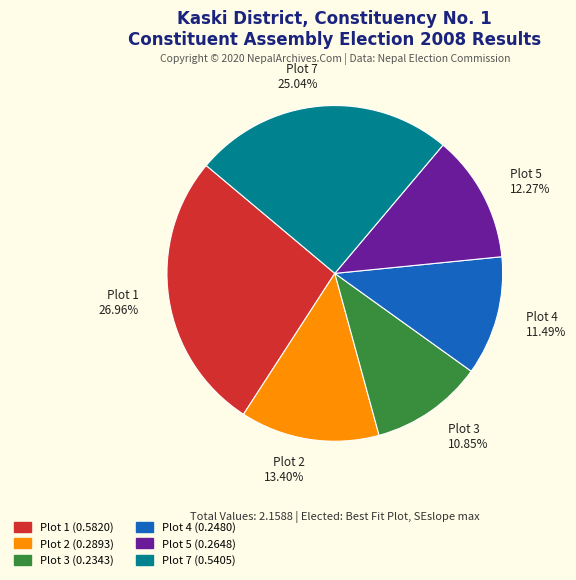

To the nearest percent, what percentage of the pie is Plot 5?

12%